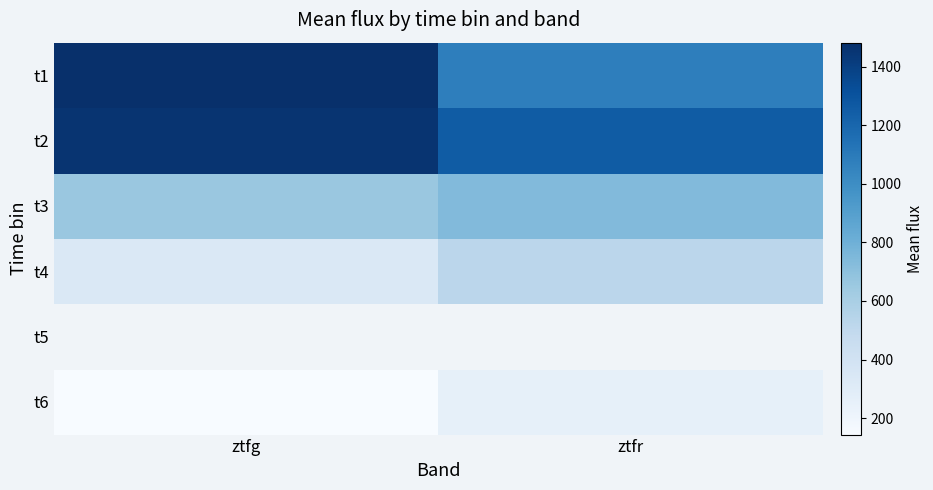

Which series has the largest range (max minus min)?

t1